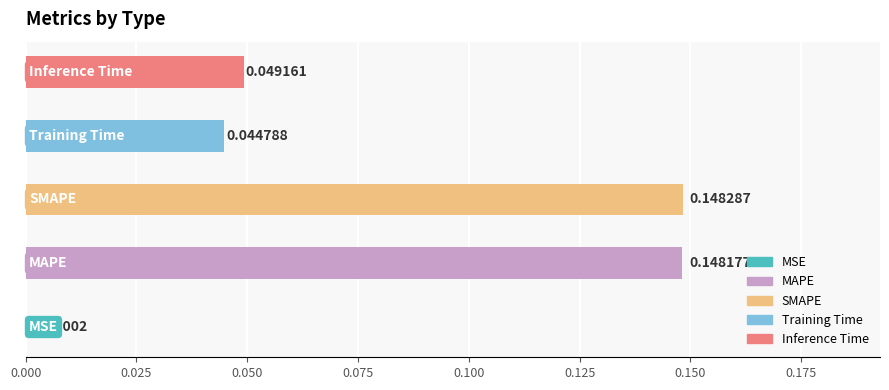

What is the change in value from SMAPE to Inference Time?

-0.1